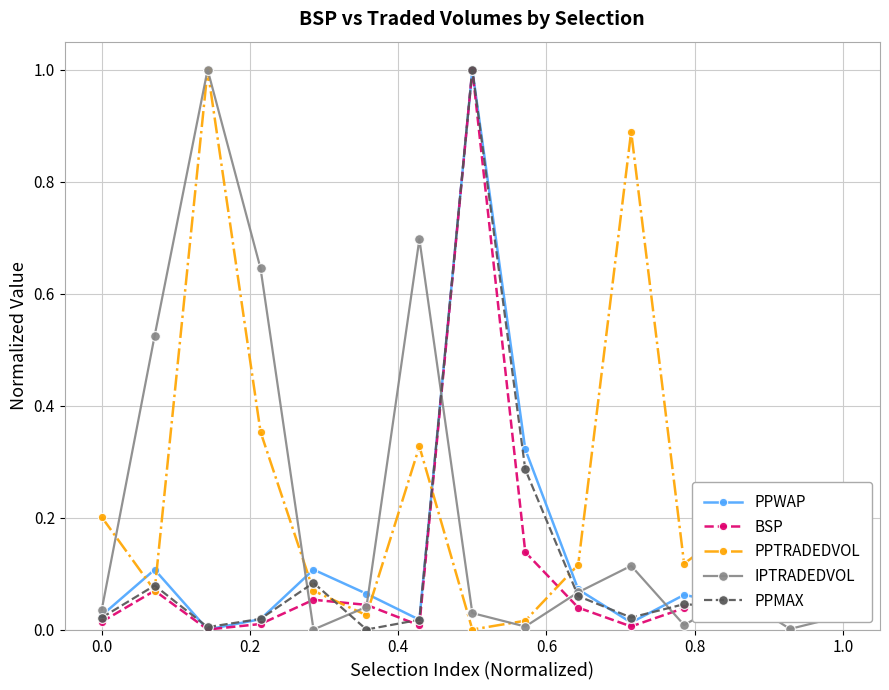

True or false: PPWAP has more than 2 points higher than both neighbors.

True